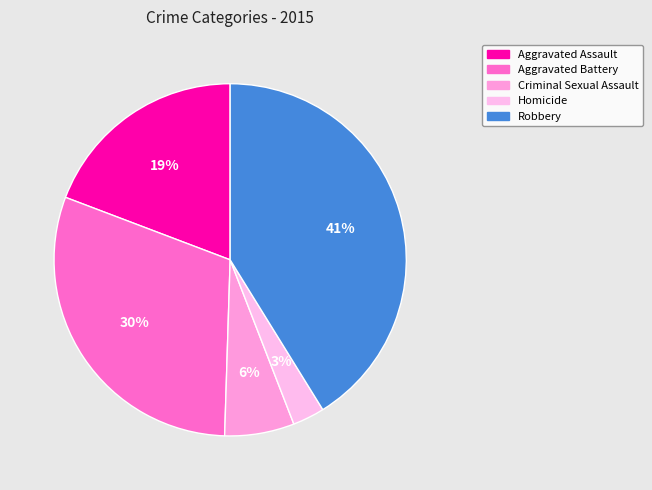

Count the number of slices in the pie.

5